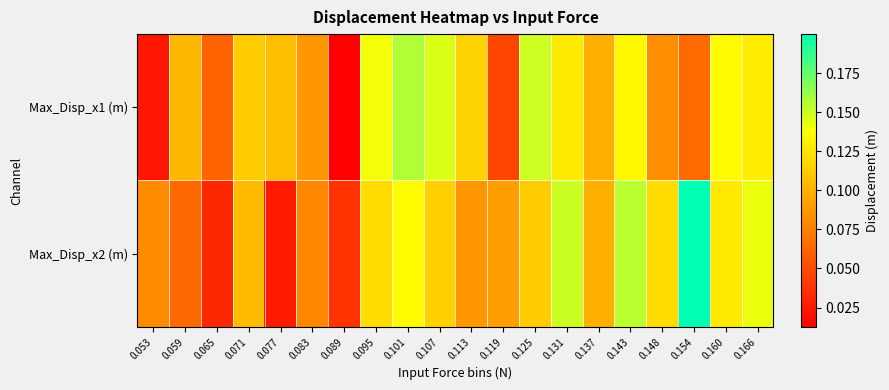

How many categories are shown in the chart?

20